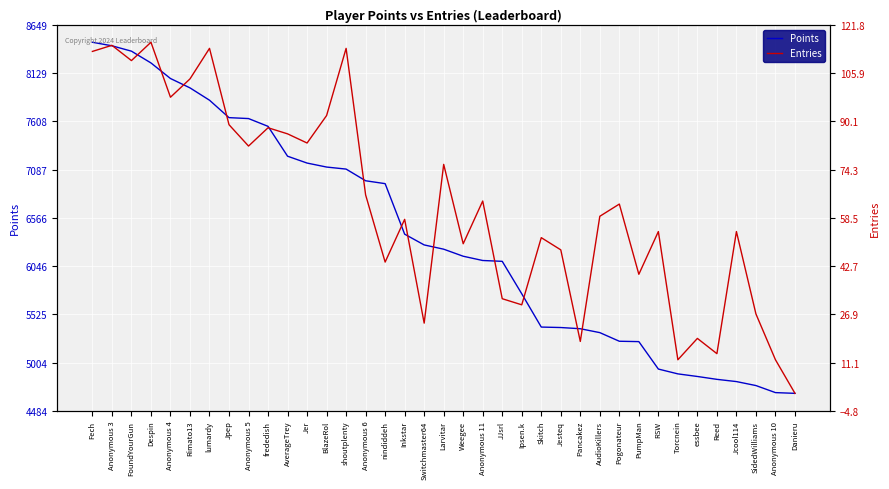

Does the chart display data point markers on the line(s)?

No